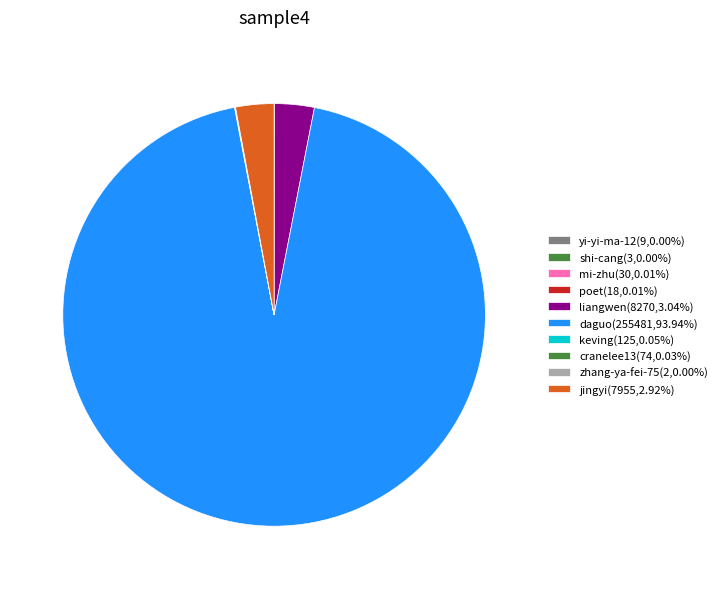

What is the largest slice in the pie chart?

daguo